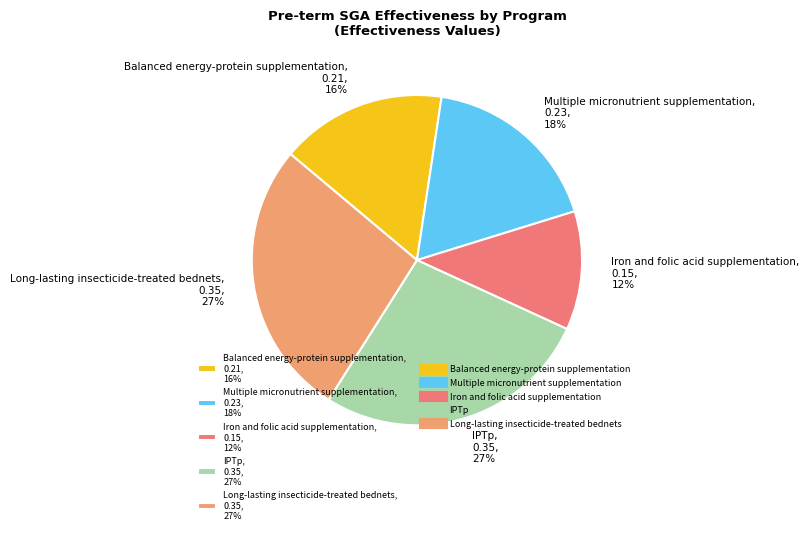

Between Long-lasting insecticide-treated bednets, 0.35, 27% and Iron and folic acid supplementation, 0.15, 12%, which is larger?

Long-lasting insecticide-treated bednets, 0.35, 27%